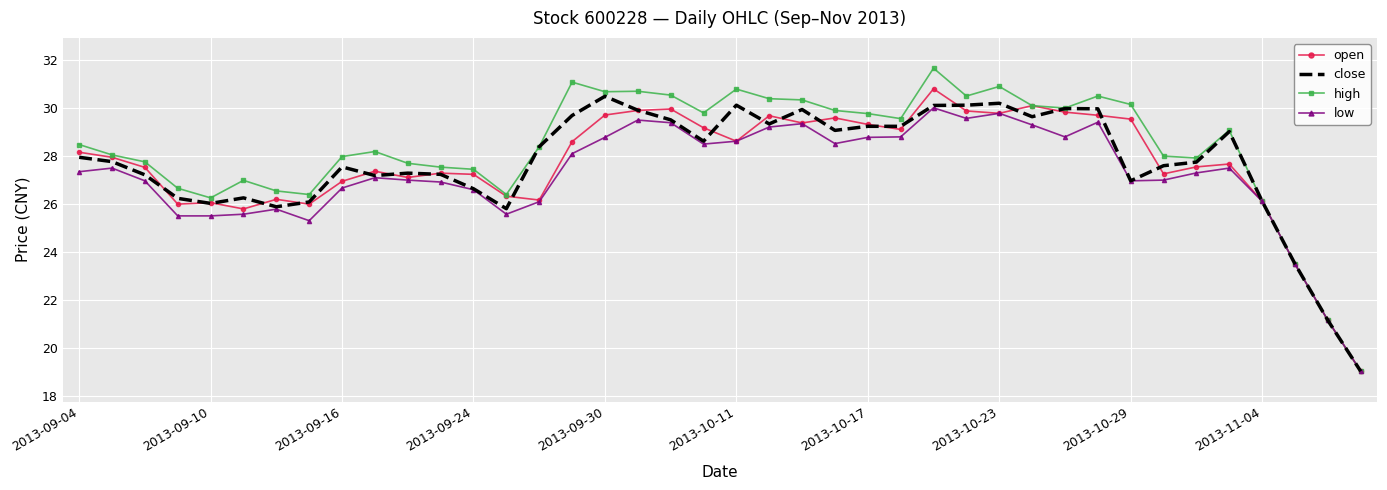

What is the highest value of the high series?

31.7